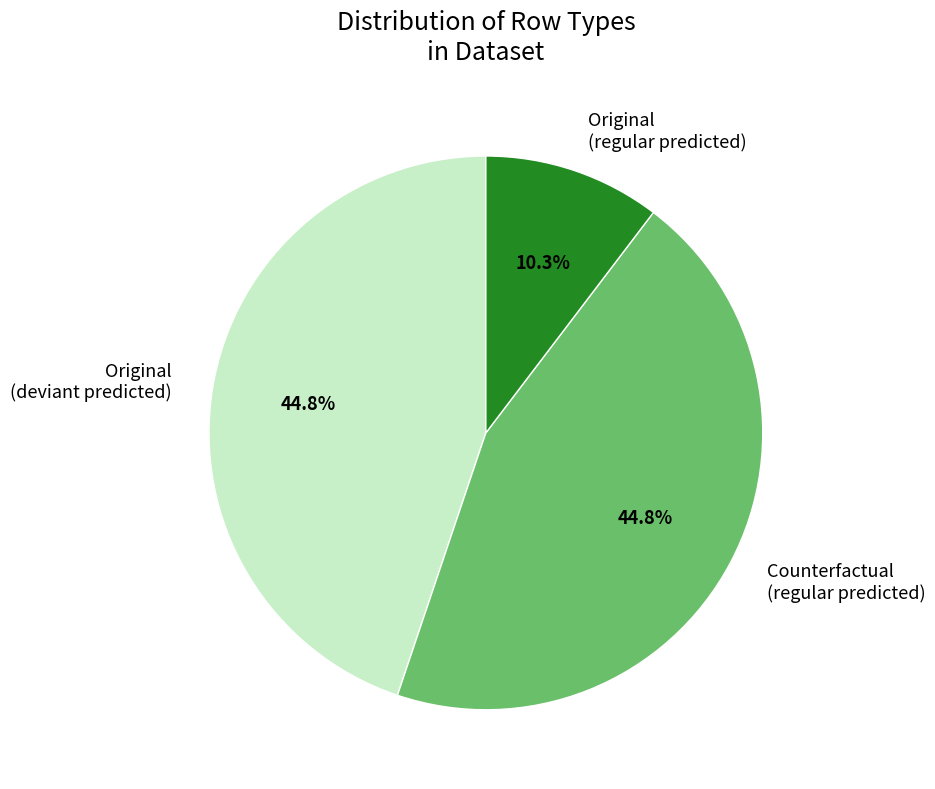

Is there a majority slice in this chart?

No